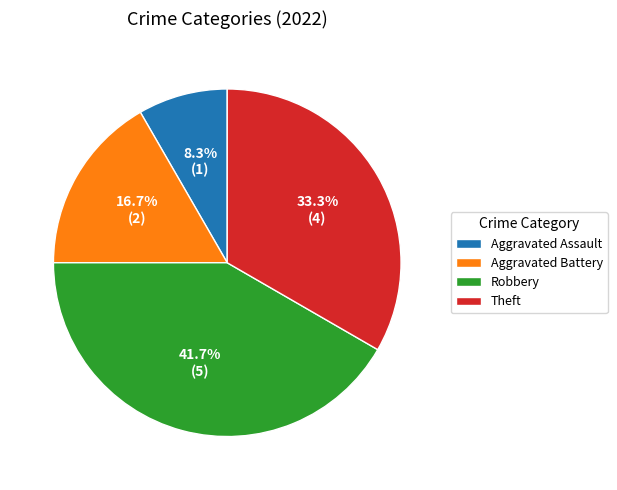

Combined, what portion of the pie is Robbery and Aggravated Assault?

50.0%